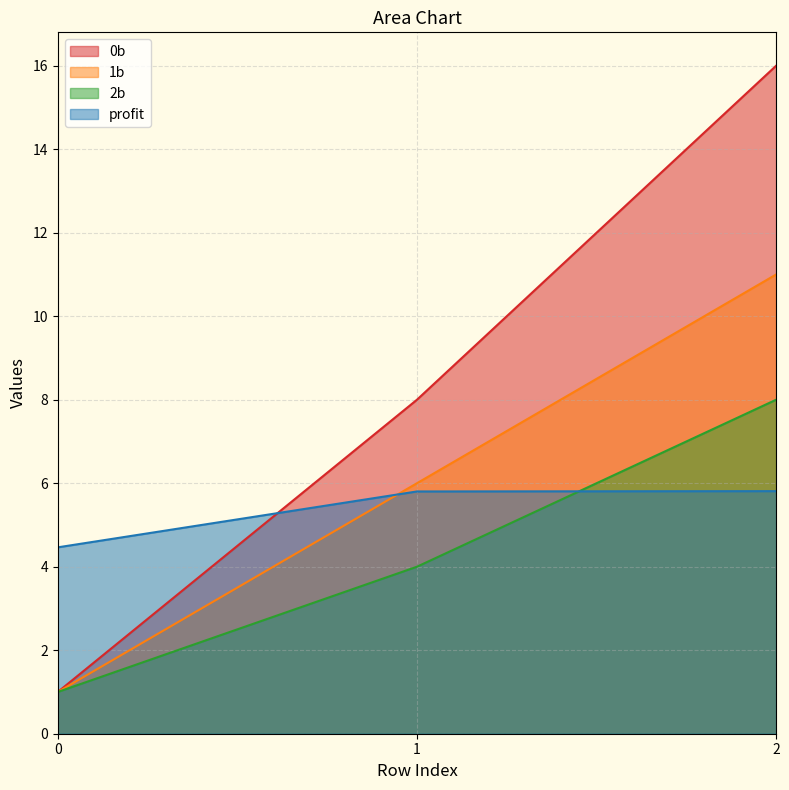

At which category is the sum across all series the highest?

2